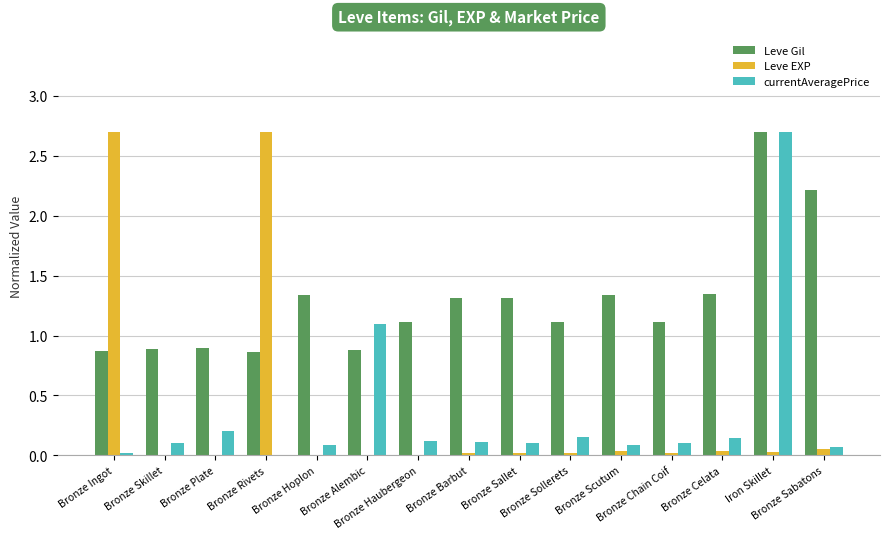

What is the maximum value shown in the chart?

2.7